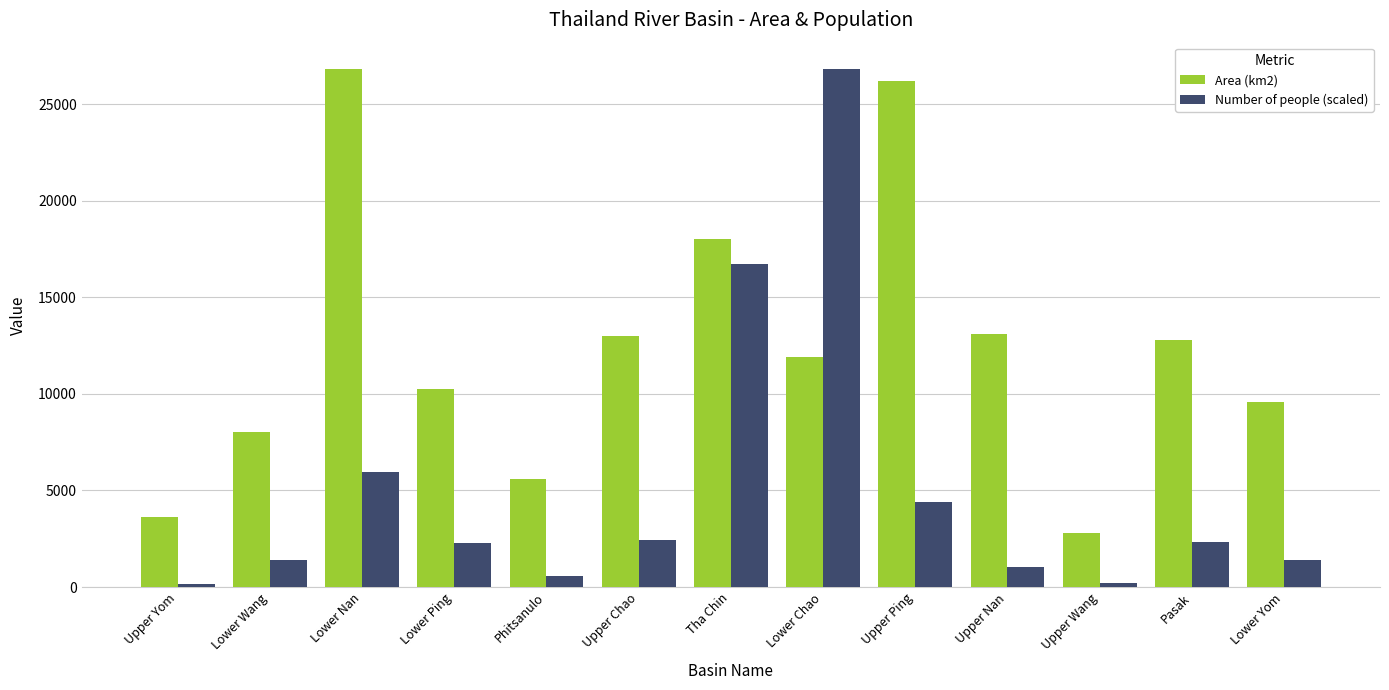

Which category has the highest value in the Number of people (scaled) series?

Lower Chao